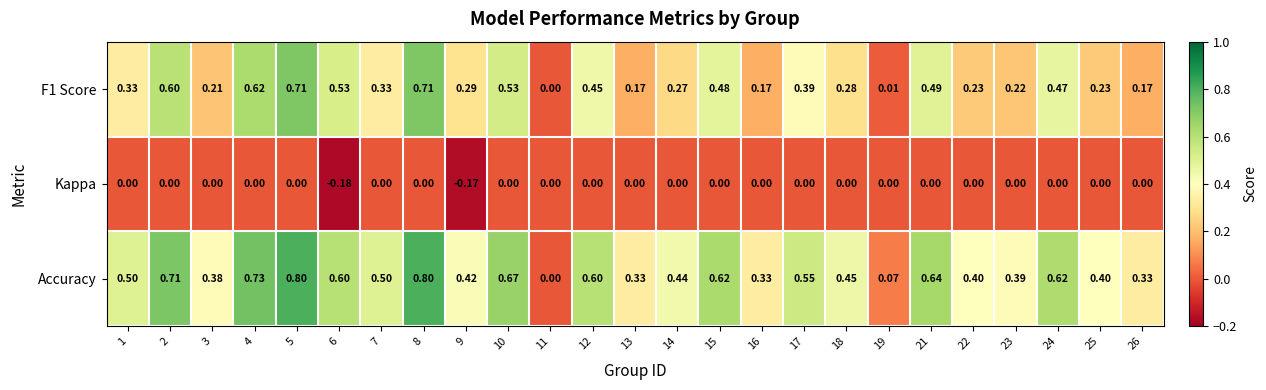

Is the value of Kappa at 15 greater than the value of Accuracy at 17?

No